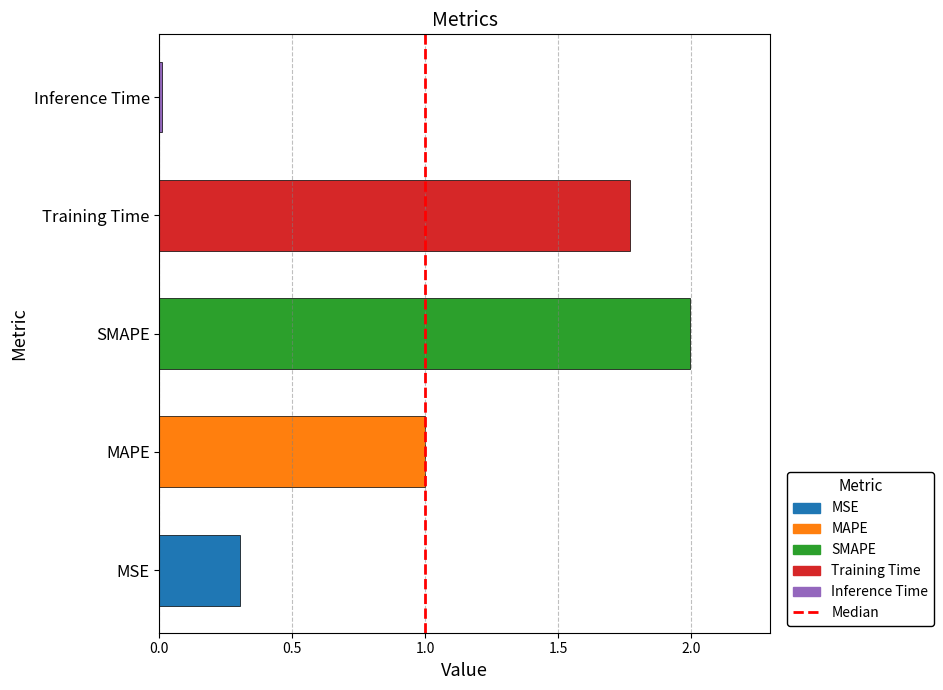

Is it true that the value at SMAPE is 3.2?

False